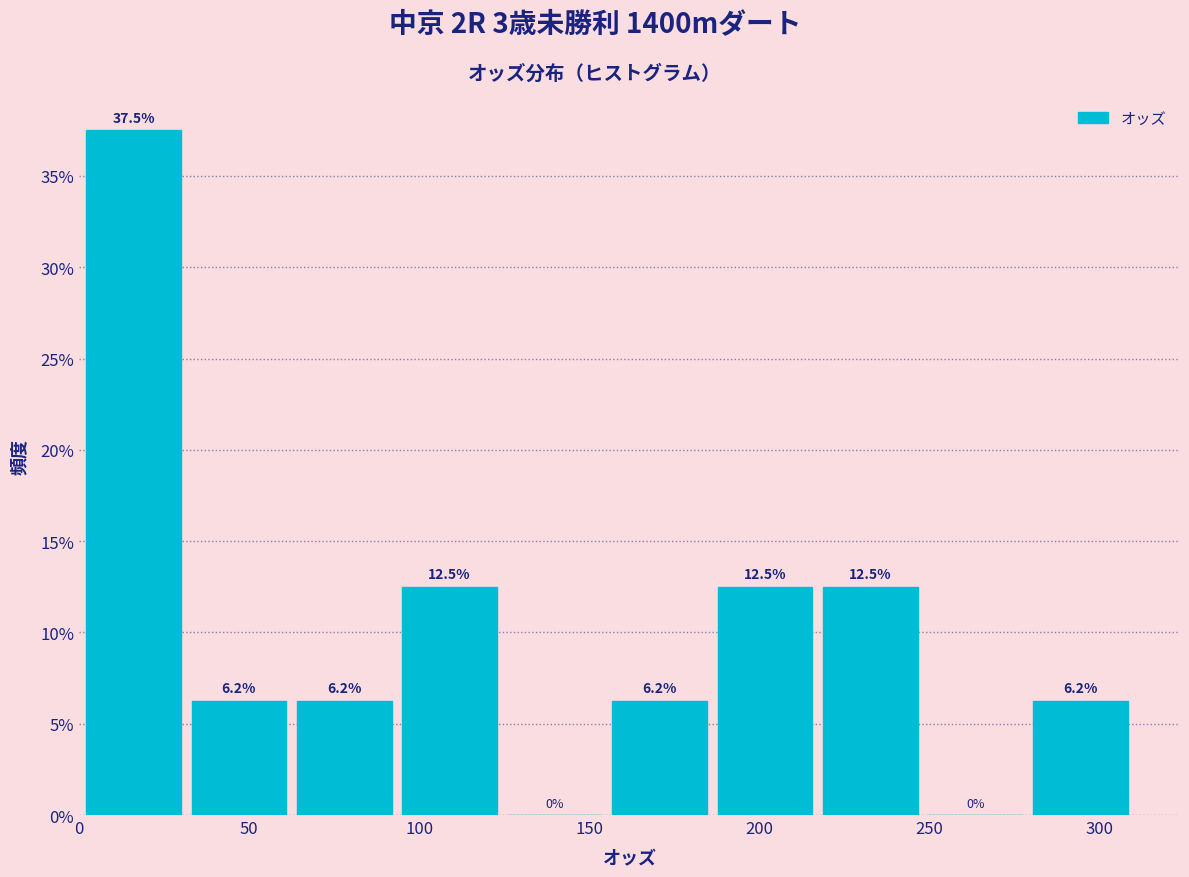

Reading left to right, list every bar in this chart as the range it spans on the x-axis followed by its height. The bar edges are not printed on the chart, so give them approximately, as read against the axis.

0 to 35: 37.5
35 to 65: 6.2
65 to 95: 6.2
95 to 125: 12.5
125 to 155: 0.0
155 to 190: 6.2
190 to 220: 12.5
220 to 250: 12.5
250 to 280: 0.0
280 to 310: 6.2